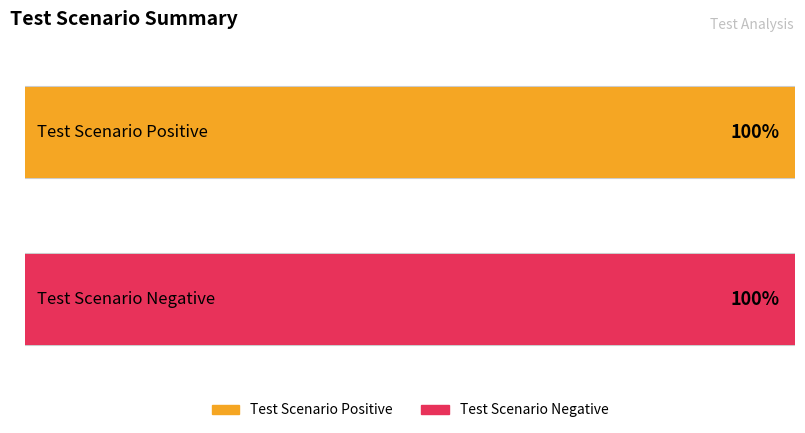

Count the number of data series in this chart.

2